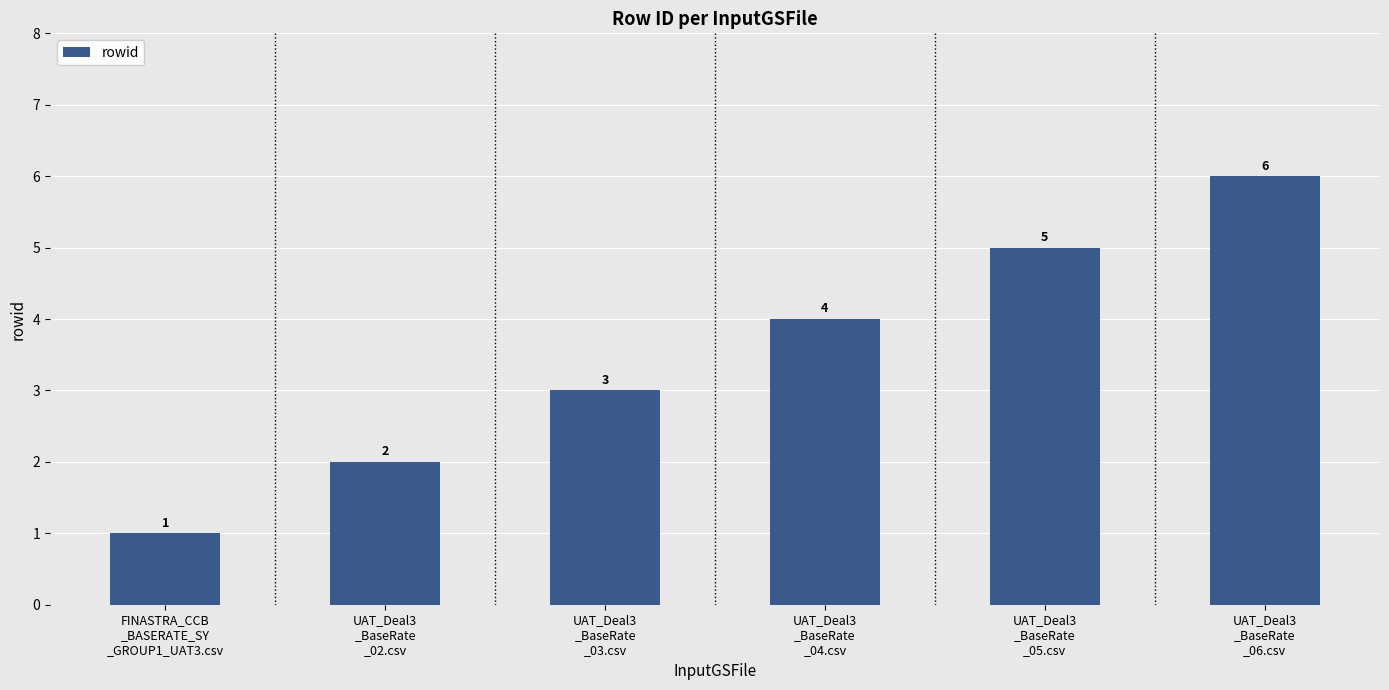

What value does the data have at UAT_Deal3
_BaseRate
_02.csv?

2